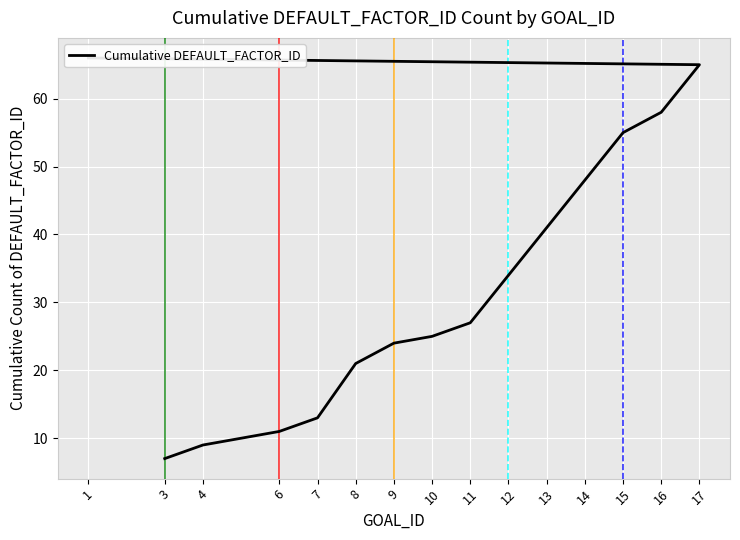

How many data points are above 27?

7